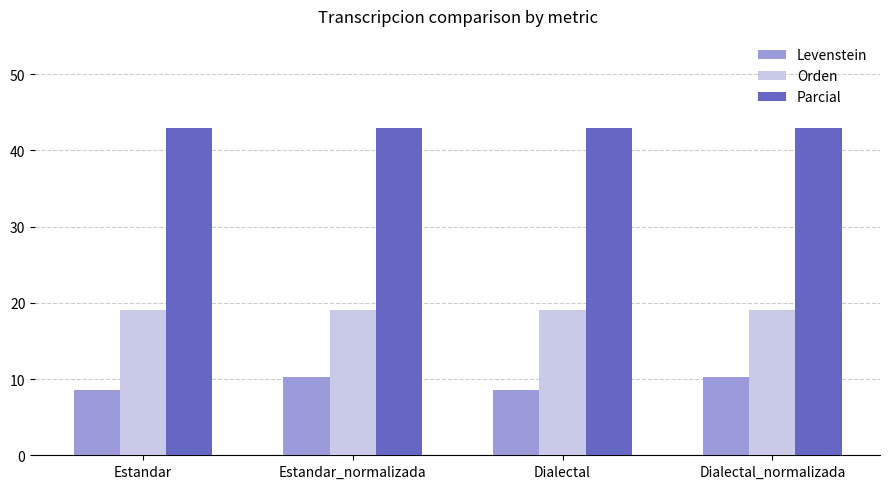

List the series in order of their peak value, lowest first.

Levenstein, Orden, Parcial